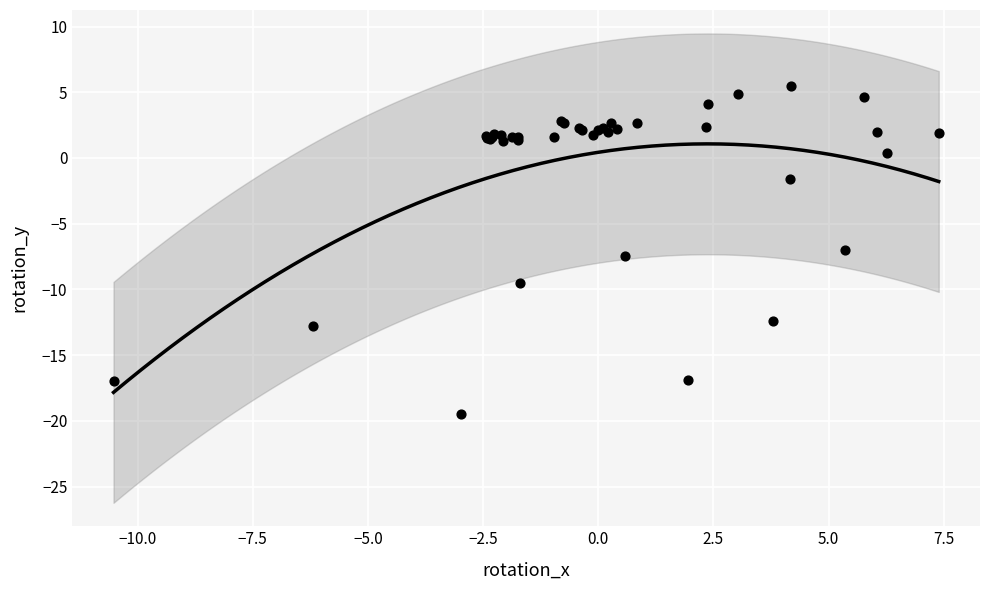

What Y value in the scatter plot is closest to -6?

-7.0